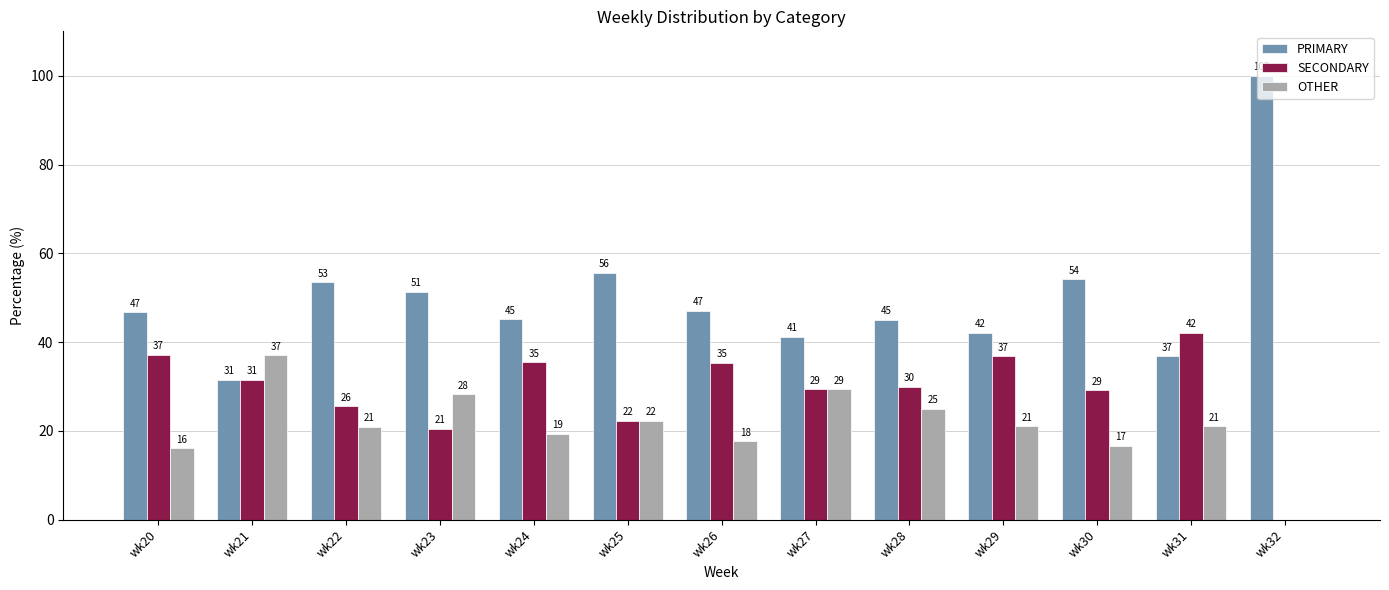

What is the total value across all series at wk25?

100.0